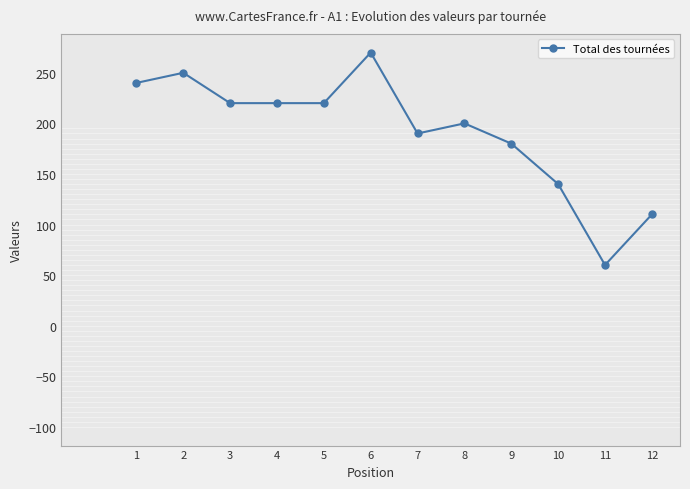

Reading left to right, list all the values displayed in this chart.

240	250	220	220	220	270	190	200	180	140	60	110